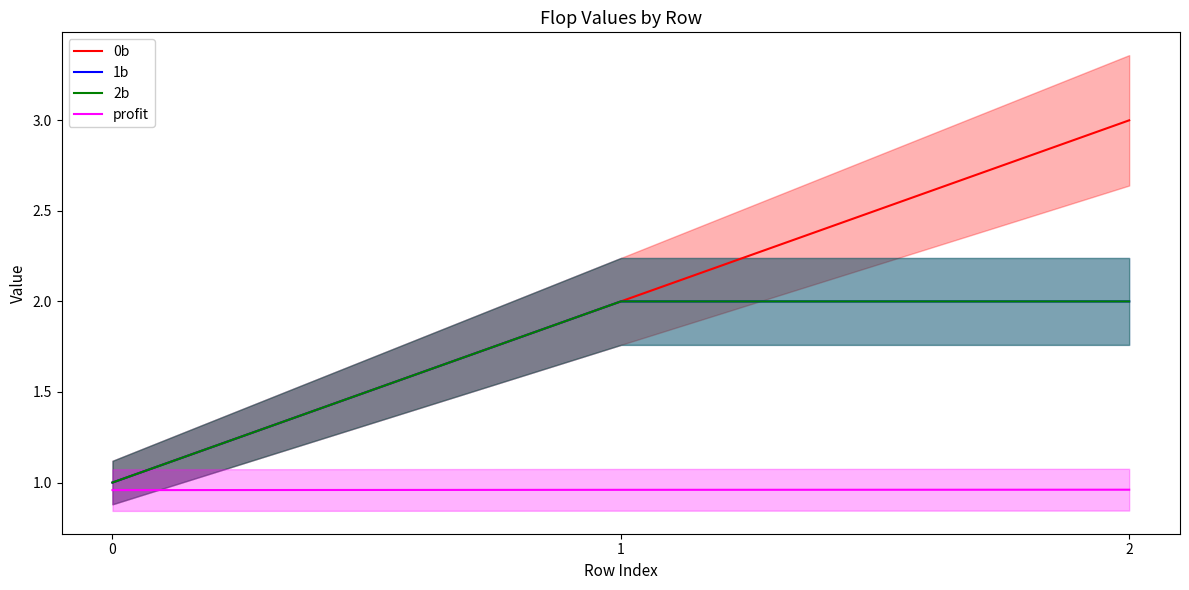

Reading left to right, what are all the values shown in this chart?

0b: 0=1.0	1=2.0	2=3.0
1b: 0=1.0	1=2.0	2=2.0
2b: 0=1.0	1=2.0	2=2.0
profit: 0=1.0	1=1.0	2=1.0